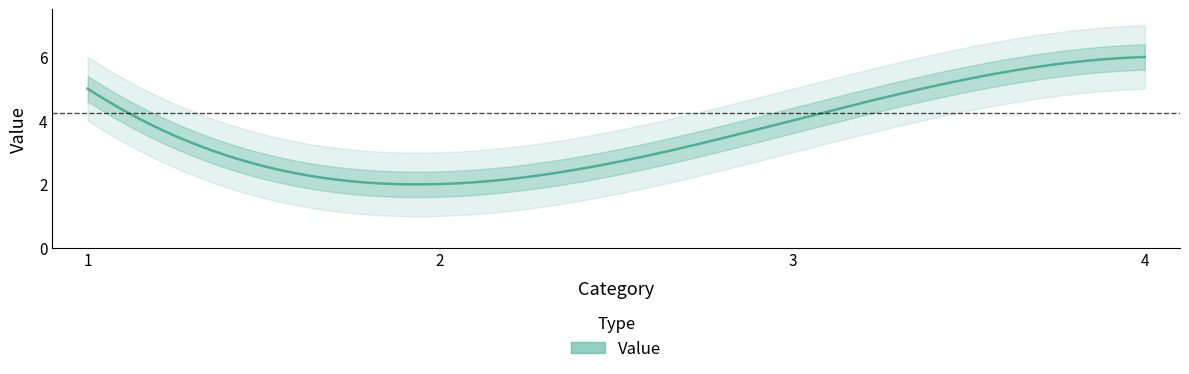

Where is the data nearest to the value 4?

3